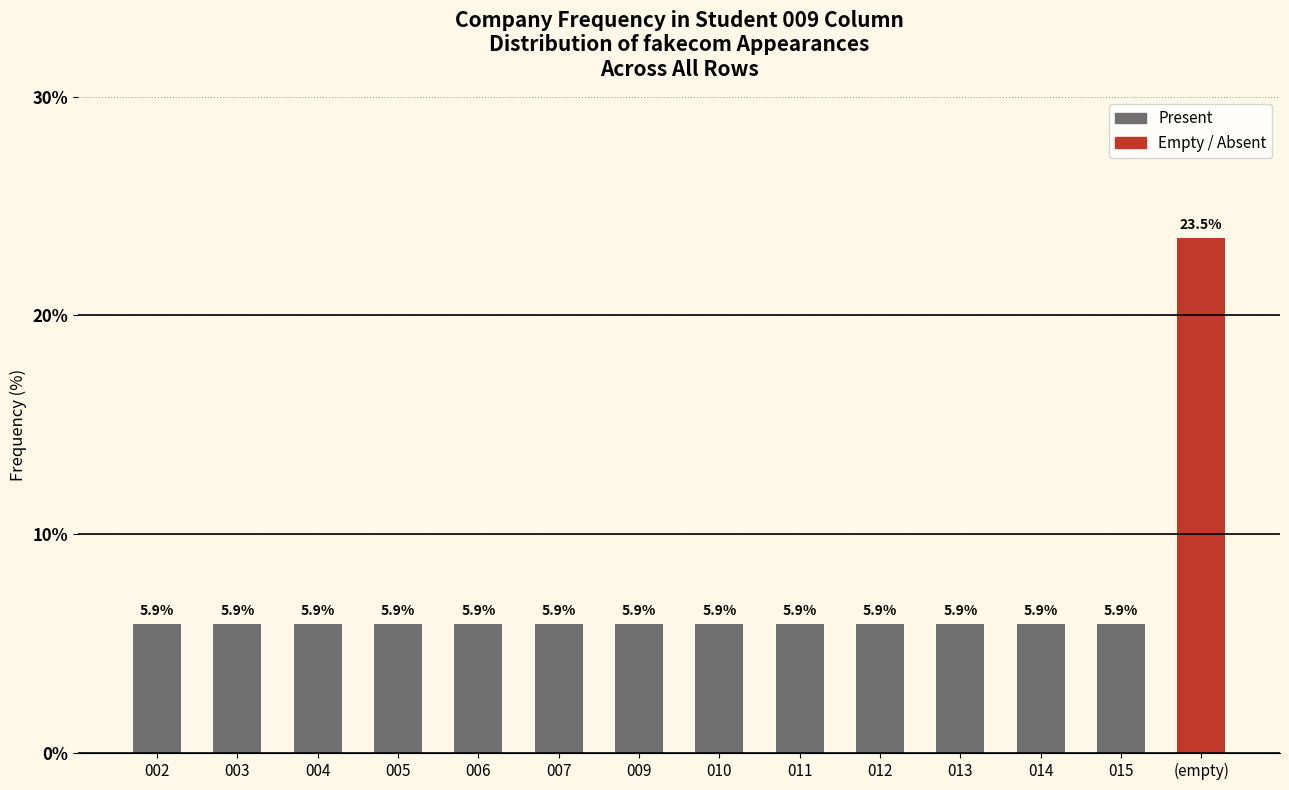

The chart shows a value of 2.1 at 007. True or false?

False